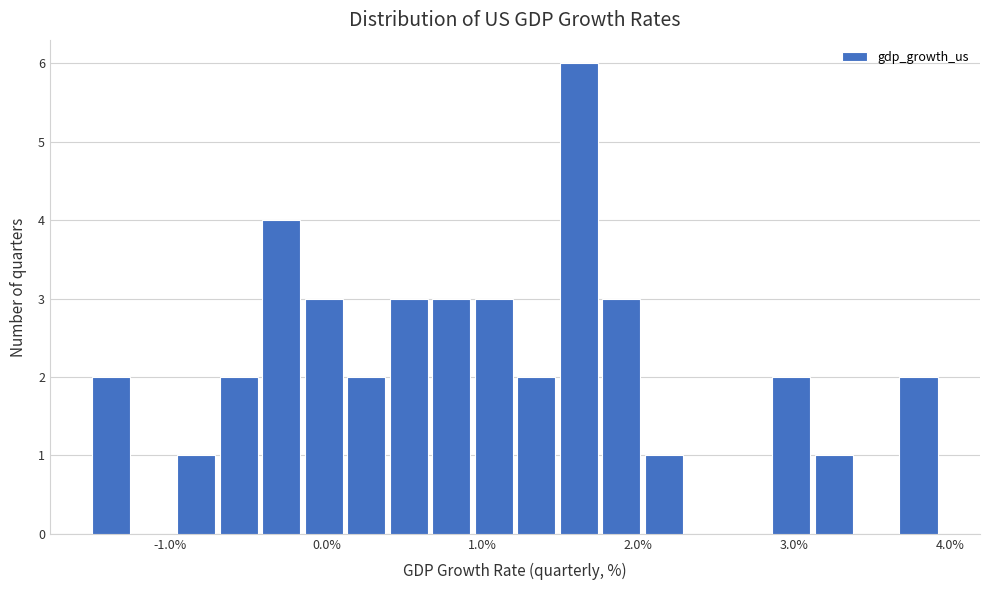

Read against the x-axis, roughly where is the centre of the tallest bar?

1.6